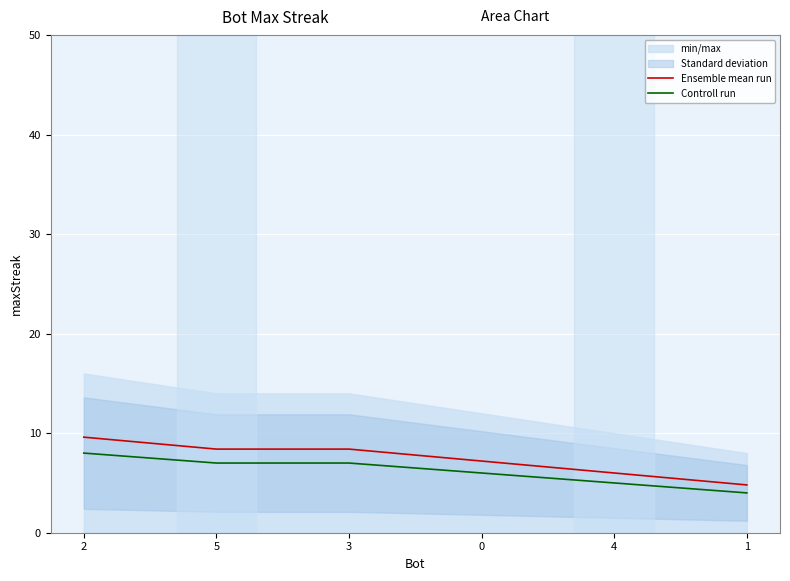

At which category is the sum across all series the highest?

2